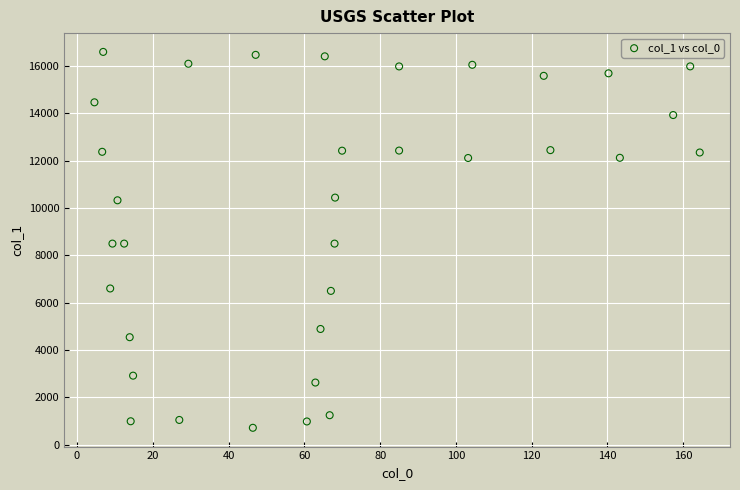

What is the range of Y values (max minus min)?

15881.4